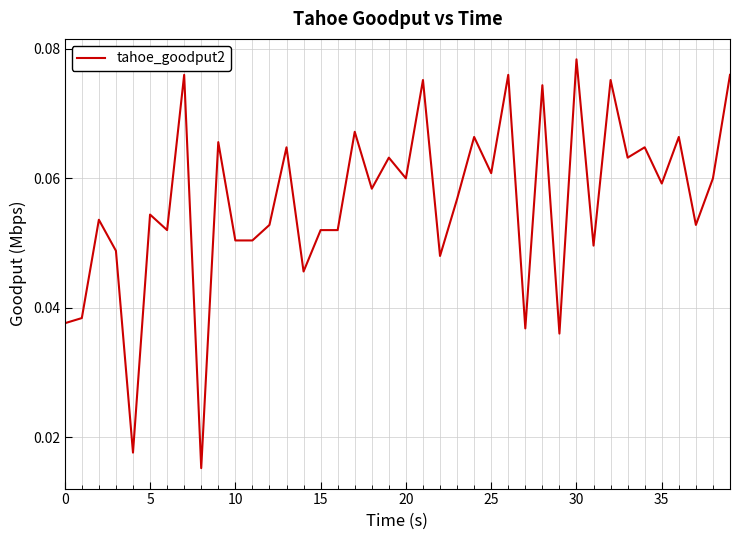

How many lines are shown in the chart?

1